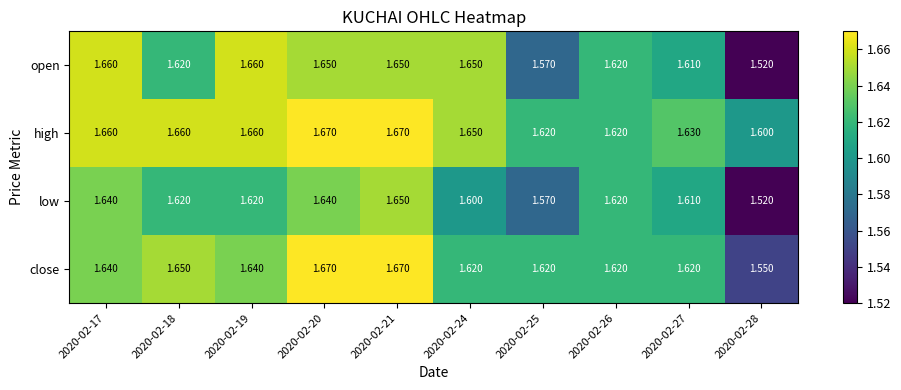

Which series has the largest total across all categories?

high